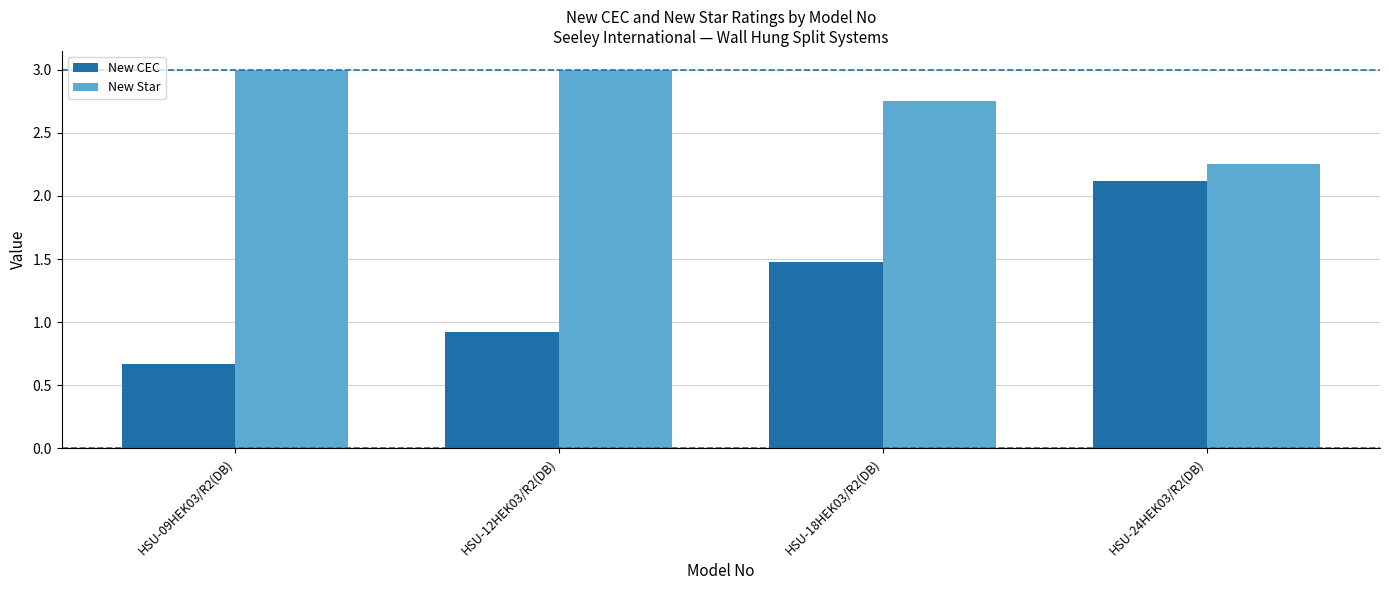

How many bars are there in each group?

2